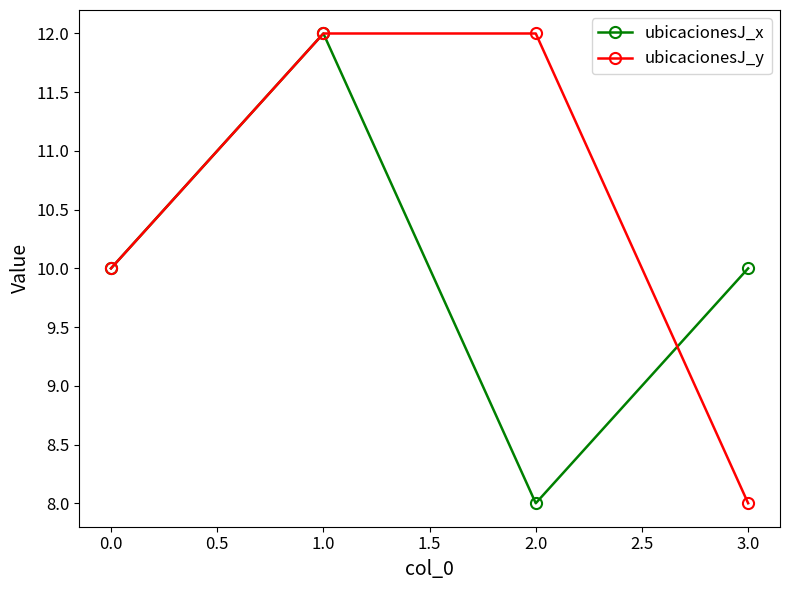

True or false: ubicacionesJ_y has a value of 4 at 0.0.

False